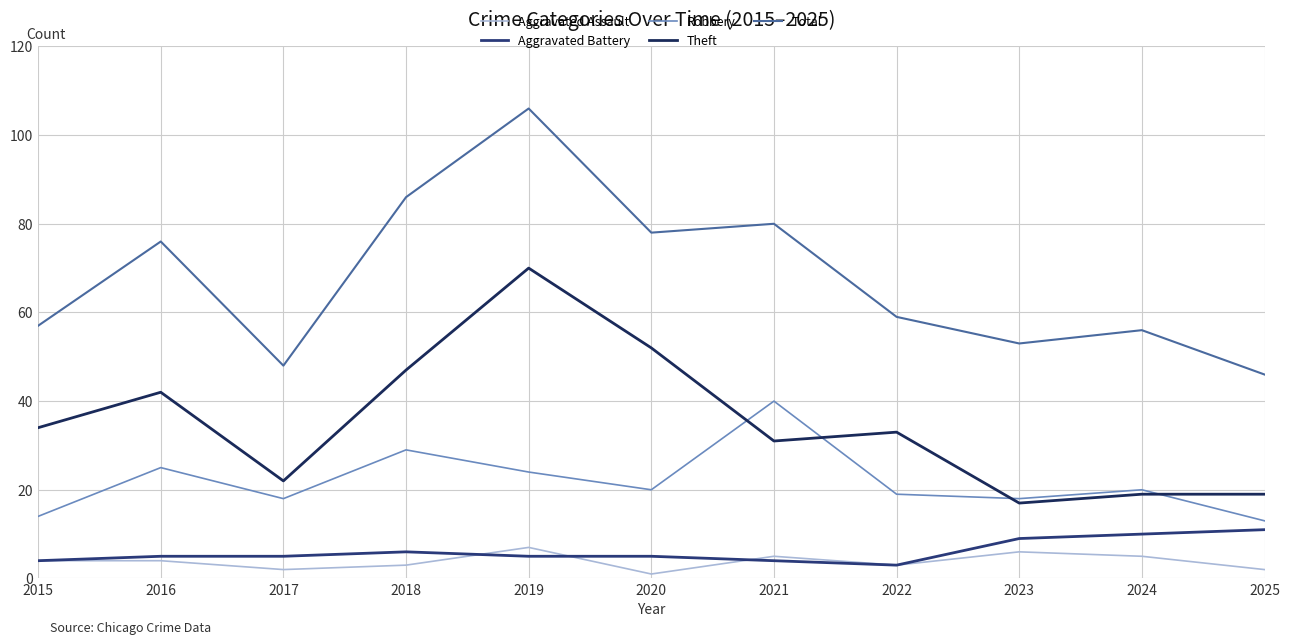

Read the Theft value at 2021.

31